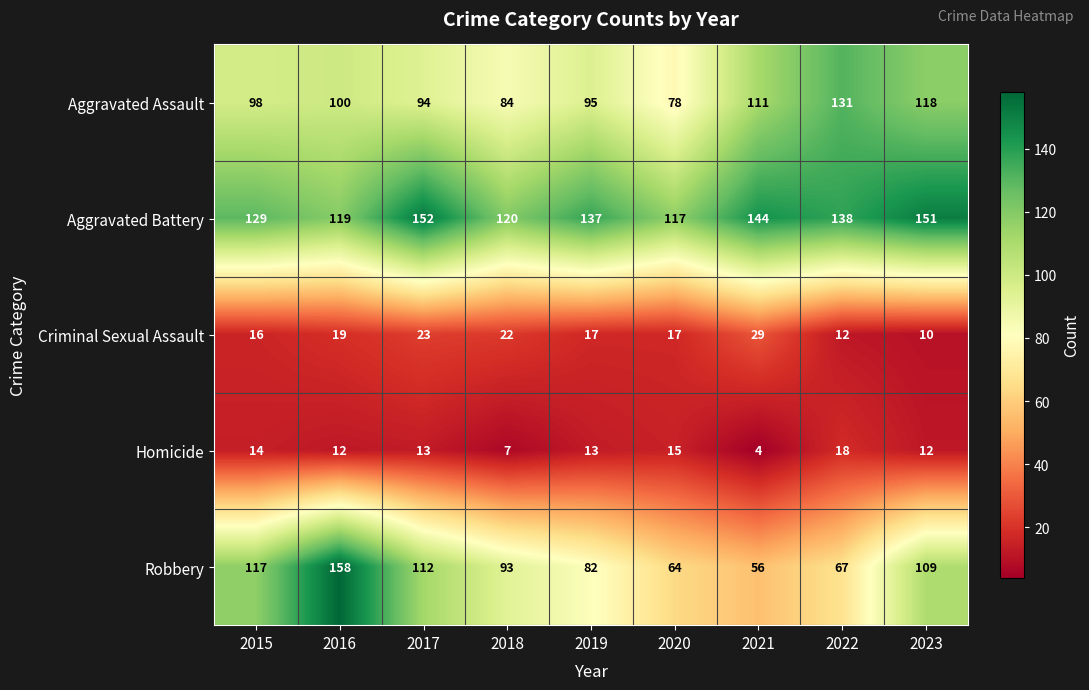

At which category does the chart reach its peak across all series?

2016